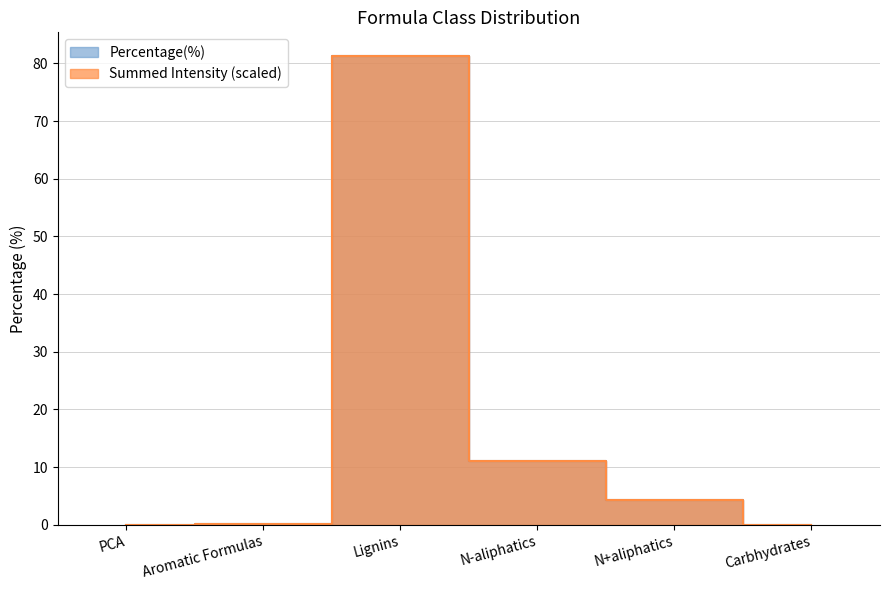

At which label is Percentage(%) closest to 40?

N-aliphatics